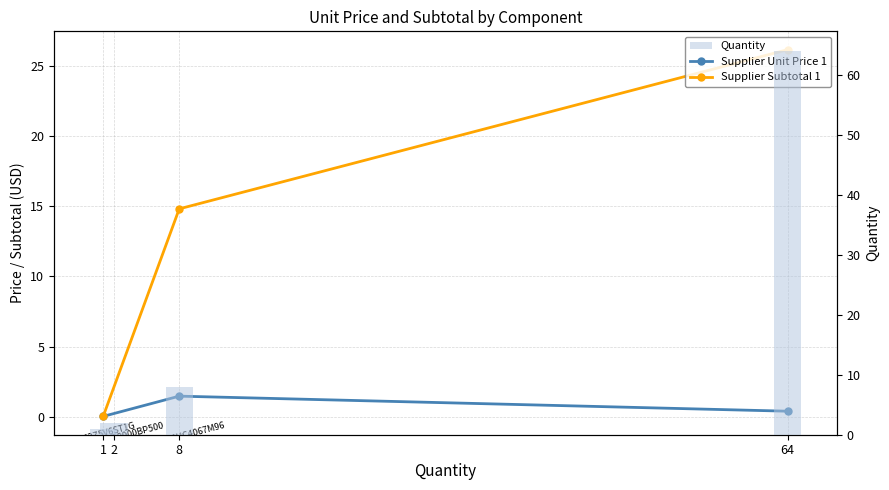

How many values in Supplier Unit Price 1 are above zero?

3